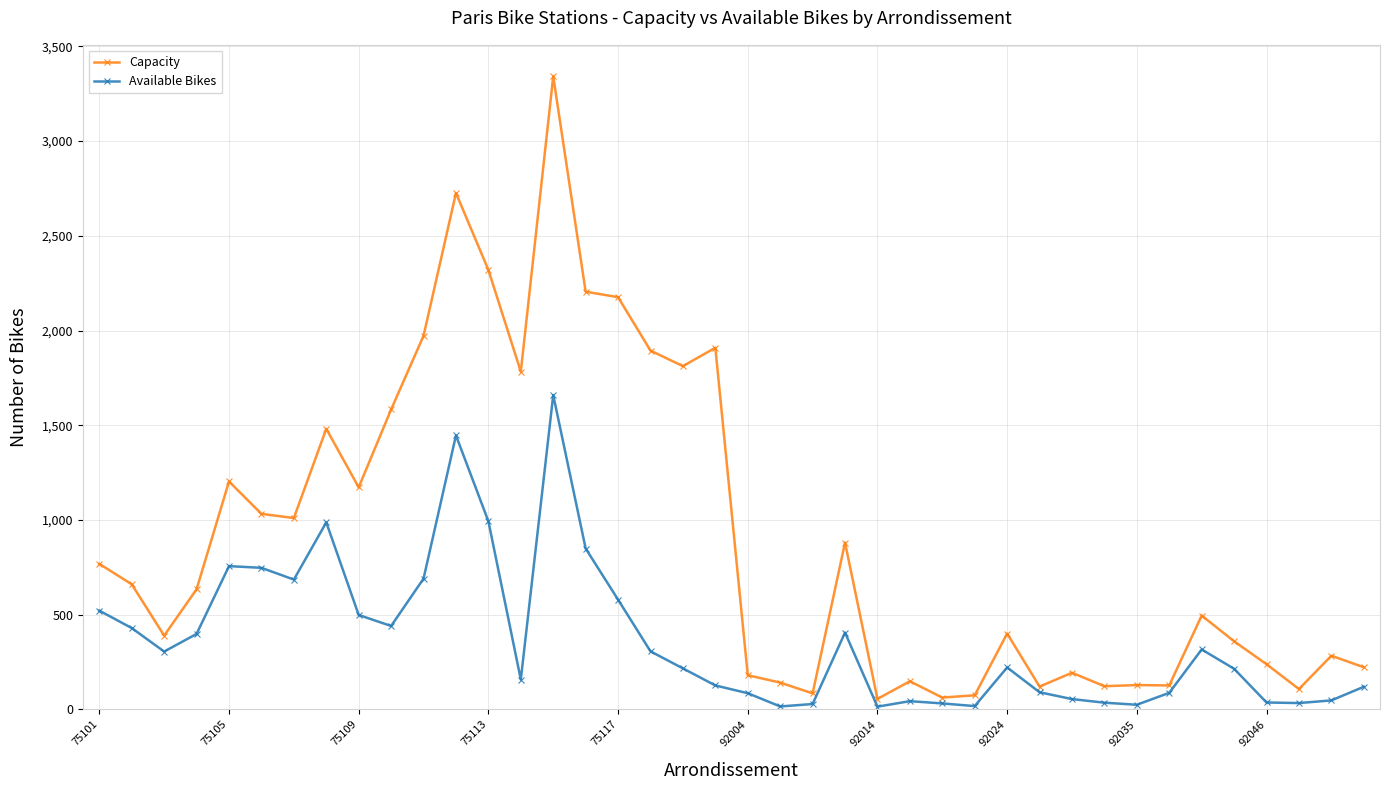

At how many categories does at least one series exceed 2027?

5